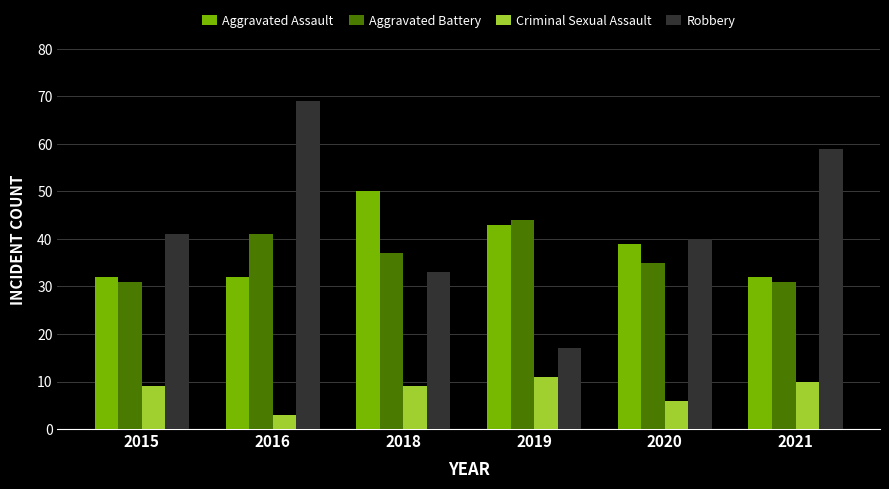

What is the sum of the Criminal Sexual Assault values at 2018 and 2020?

15